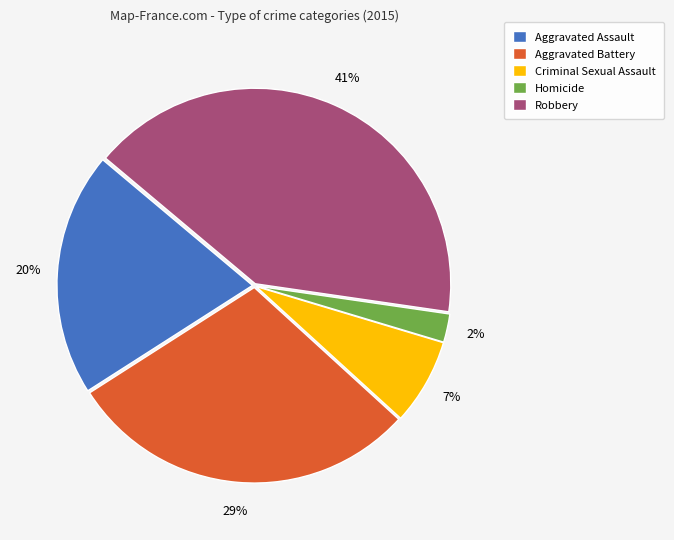

The Aggravated Assault slice represents 20% of the pie. True or false?

True